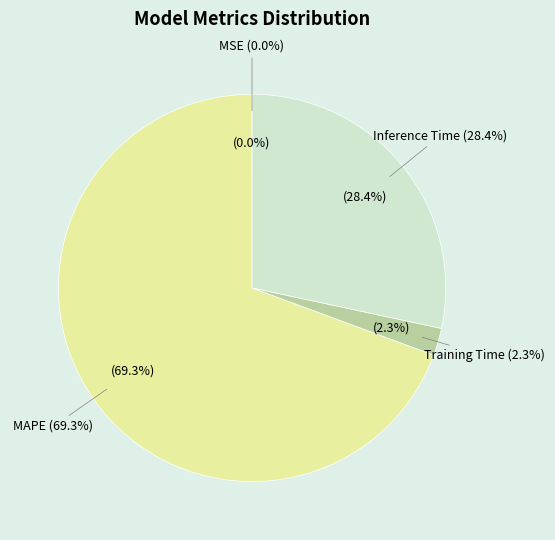

To the nearest percent, what percentage of the pie is Training Time?

2%